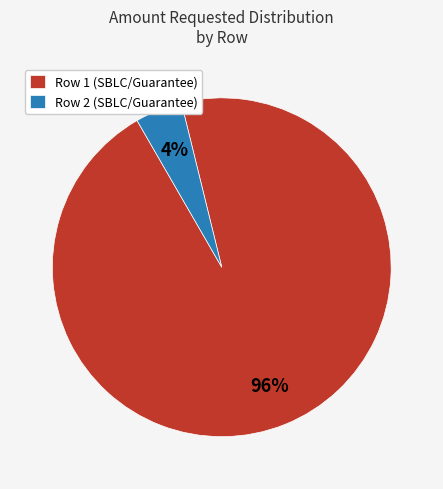

Which category has the biggest portion of the pie?

Row 1